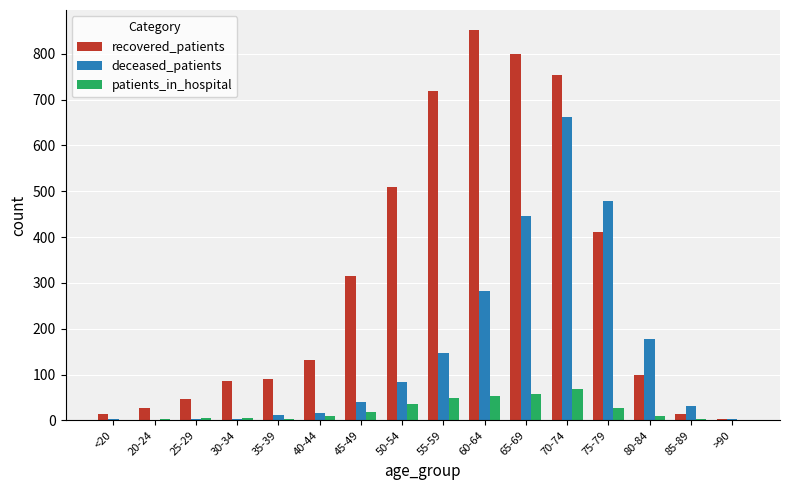

What is the sum of all deceased_patients values?

2389